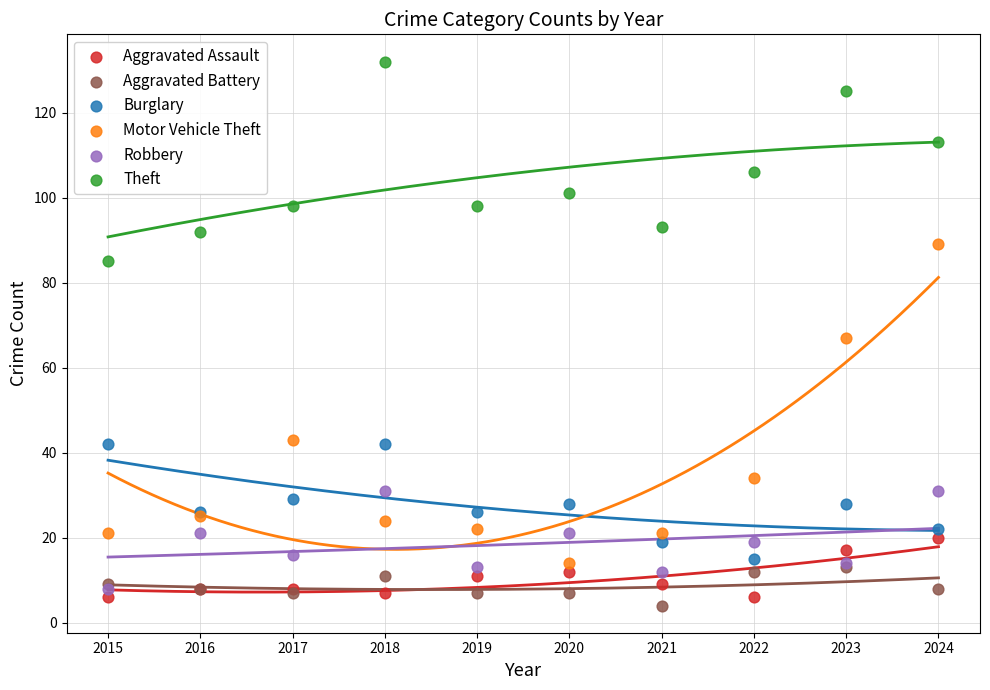

In the Theft series, what Y value is closest to 108?

106